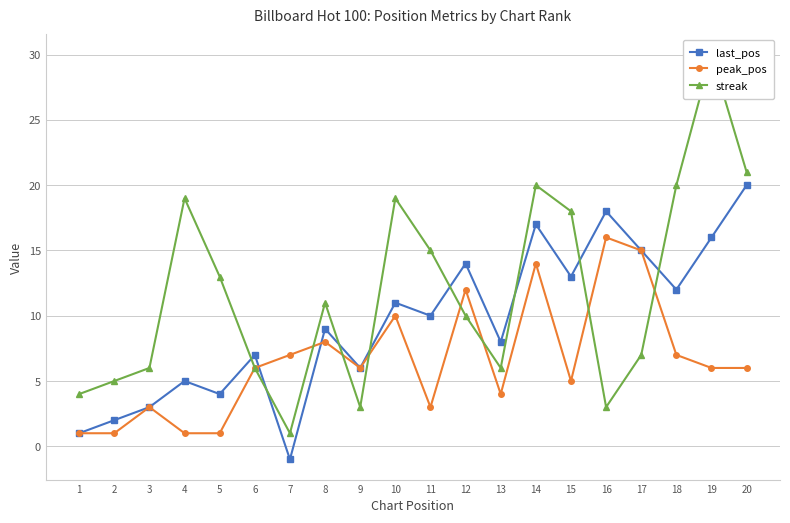

What is the value of the streak point at the 17th from the left?

7